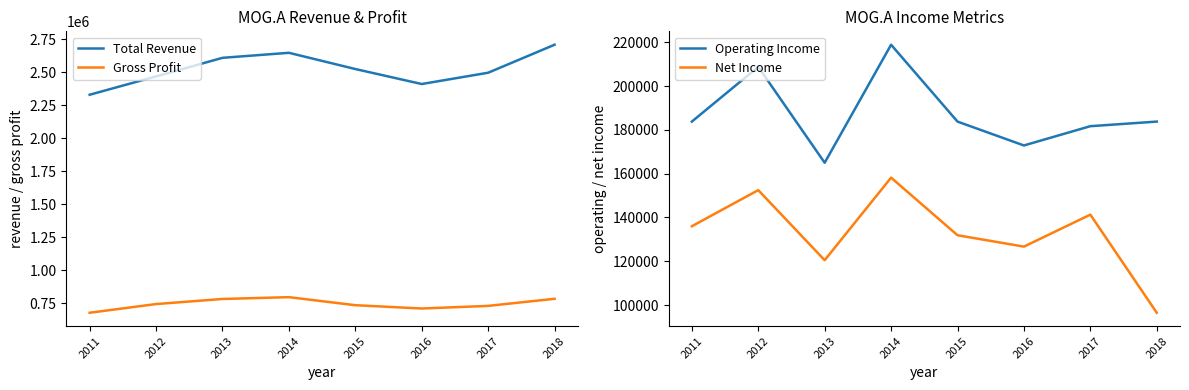

True or false: Net Income has a value of 141300 at 2017.

True